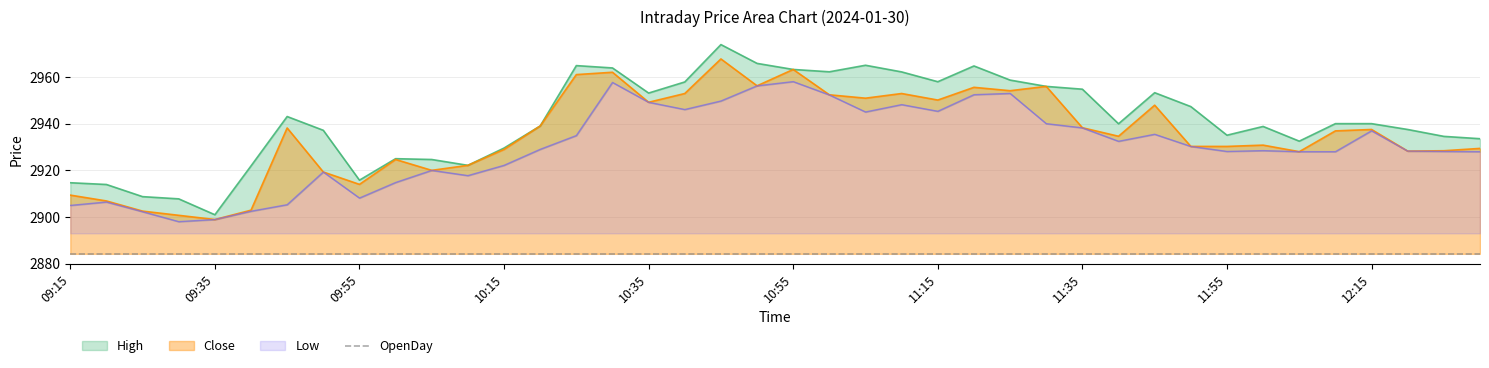

What is the difference between the Close values at 10:50 and 11:50?

25.9